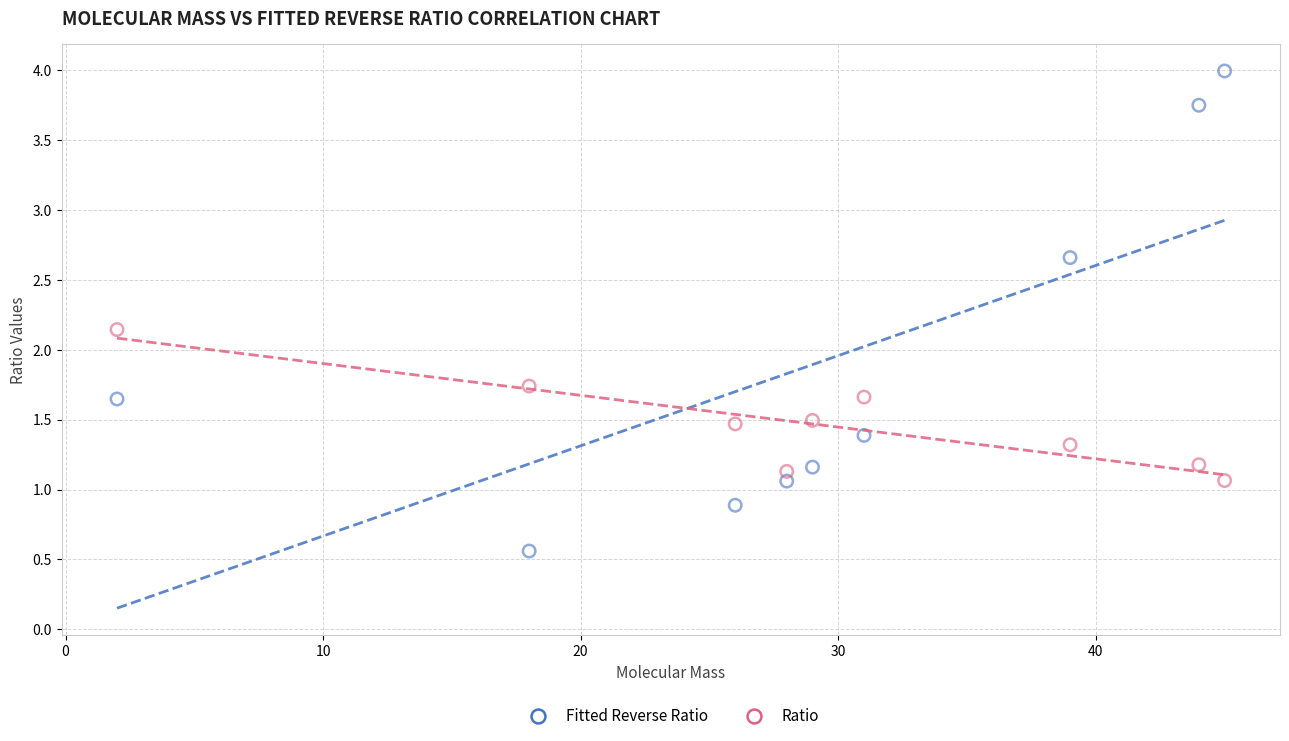

Across all data points, what is the range of X values (max minus min)?

43.0